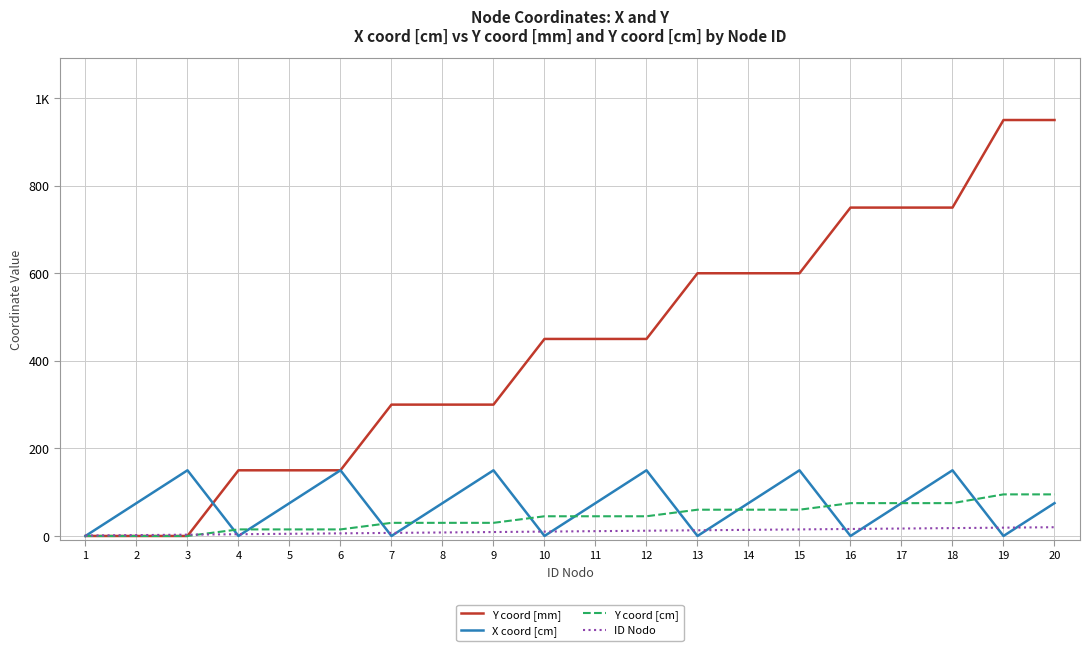

True or false: Y coord [cm] and ID Nodo cross at least once.

True